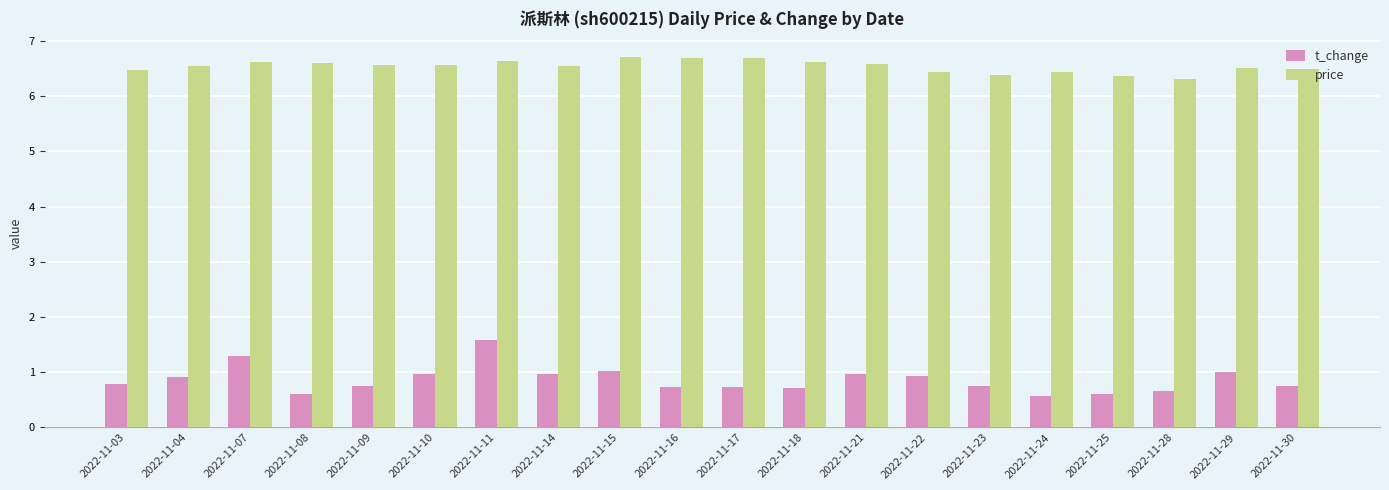

The value of price at 2022-11-30 is 6.5. True or false?

True